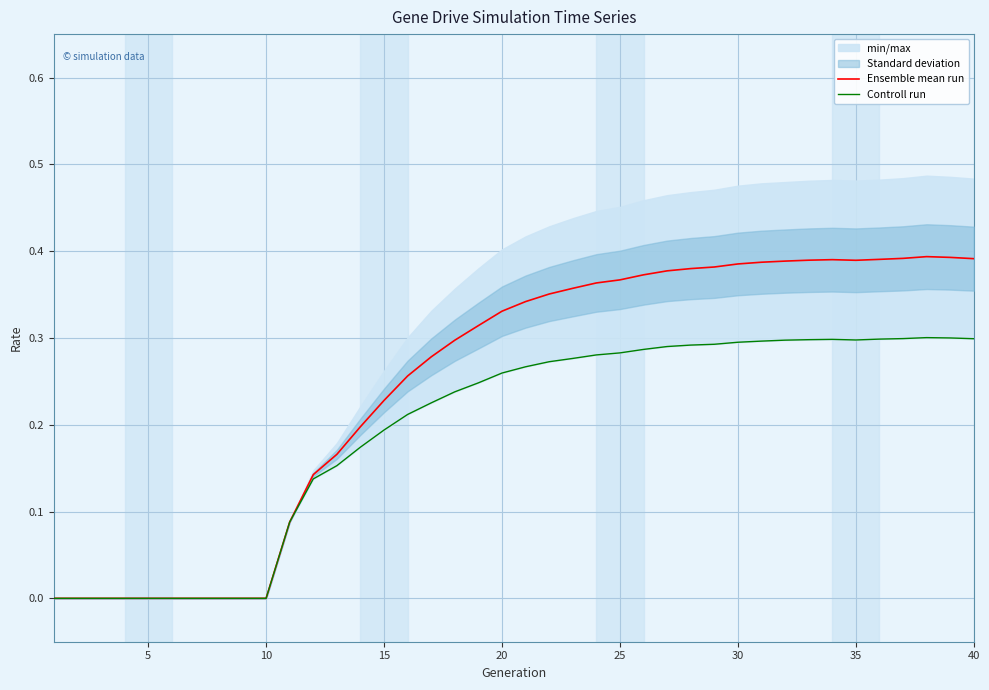

Does the chart display data point markers on the line(s)?

No